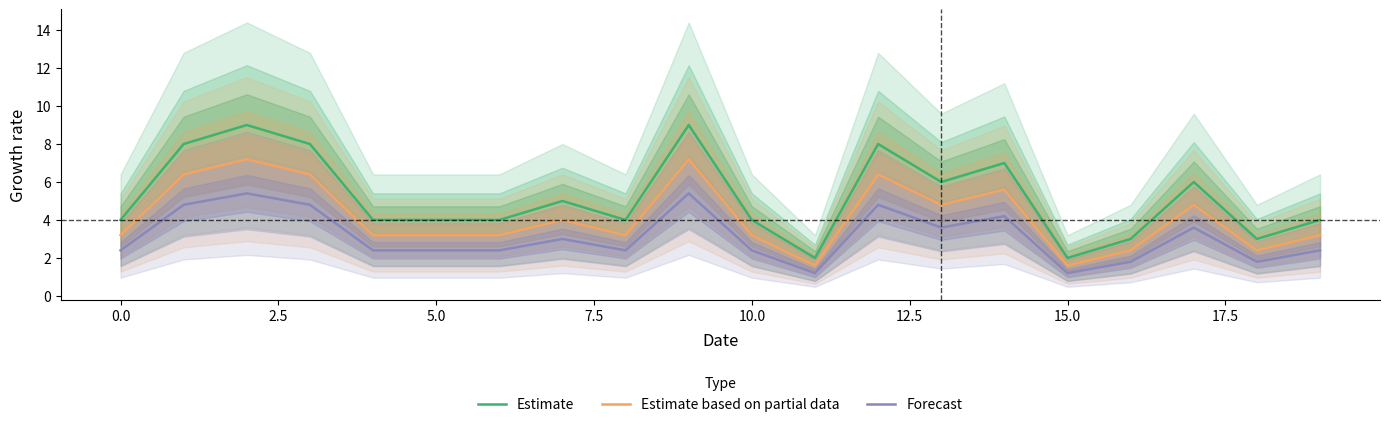

Reading left to right, what are all the values shown in this chart?

Estimate: 4.0	8.0	9.0	8.0	4.0	4.0	4.0	5.0	4.0	9.0	4.0	2.0	8.0	6.0	7.0	2.0	3.0	6.0	3.0	4.0
Estimate based on partial data: 3.2	6.4	7.2	6.4	3.2	3.2	3.2	4.0	3.2	7.2	3.2	1.6	6.4	4.8	5.6	1.6	2.4	4.8	2.4	3.2
Forecast: 2.4	4.8	5.4	4.8	2.4	2.4	2.4	3.0	2.4	5.4	2.4	1.2	4.8	3.6	4.2	1.2	1.8	3.6	1.8	2.4